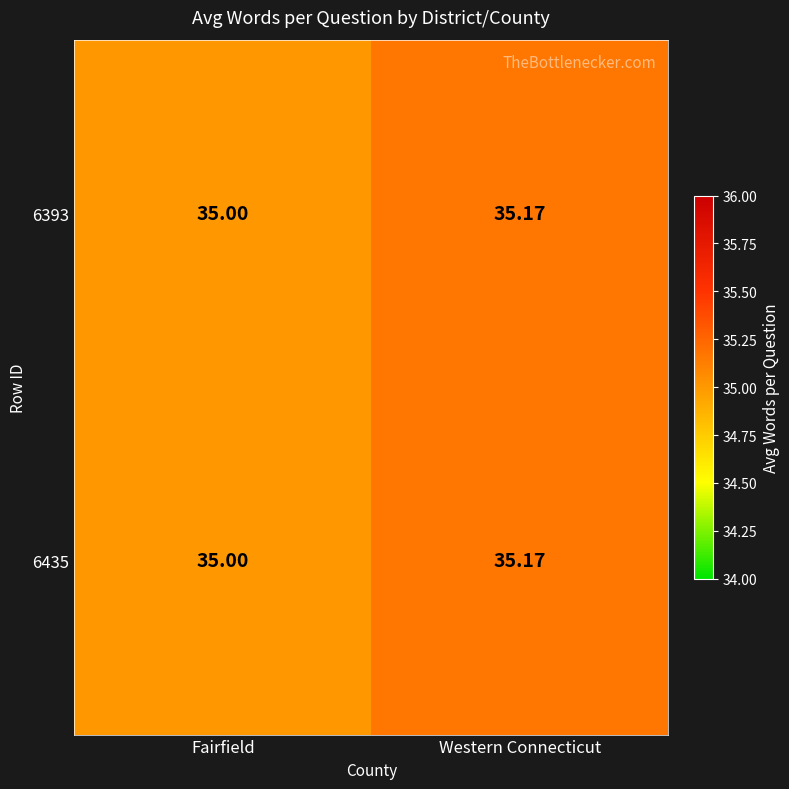

At which category is the sum across all series the highest?

Western Connecticut